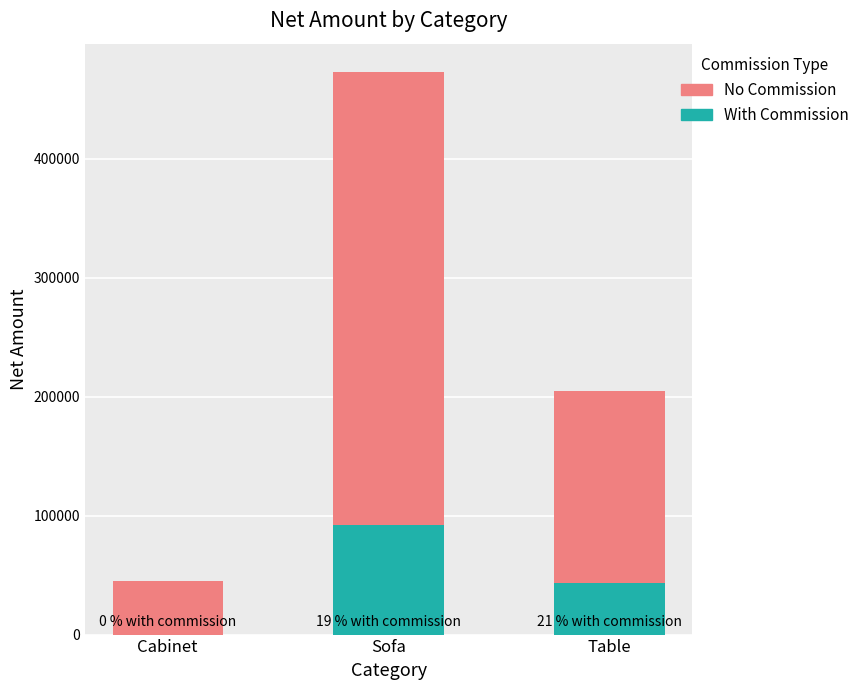

What is the sum of the With Commission values at Sofa and Cabinet?

92000